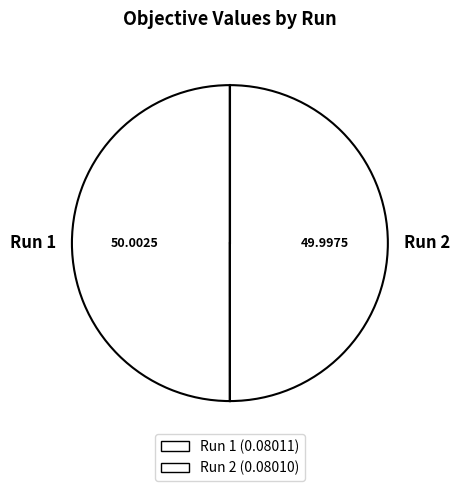

Do Run 2 and Run 1 together represent more than half of the pie?

Yes